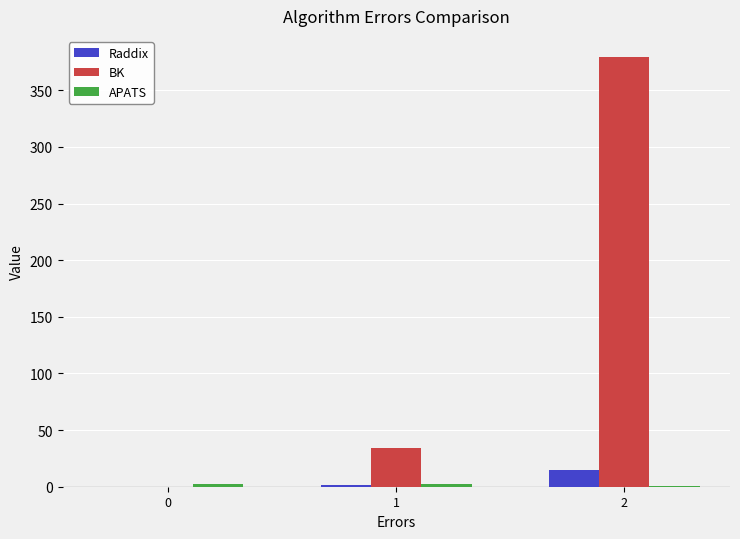

Which series changed the most between 0 and 2?

BK